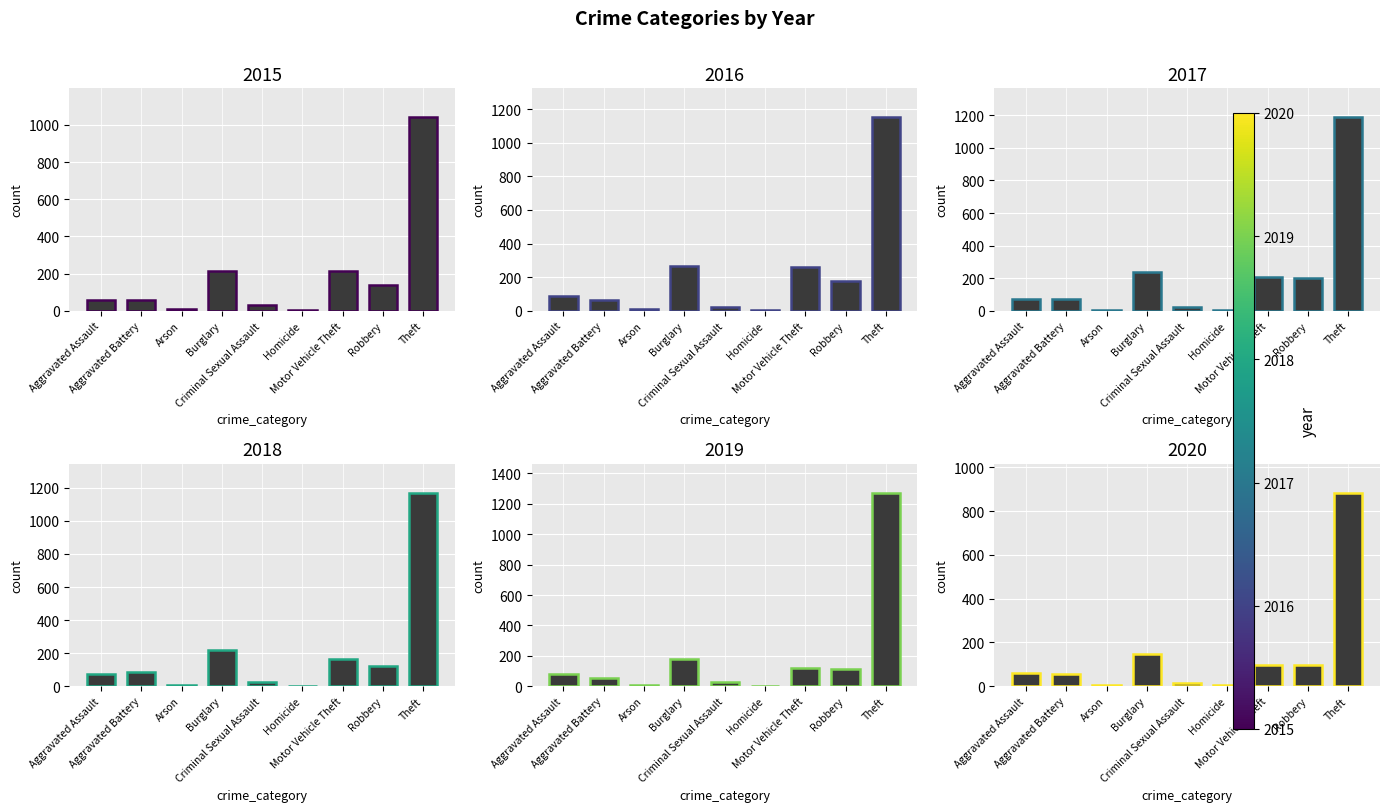

How many series are shown in this chart?

6